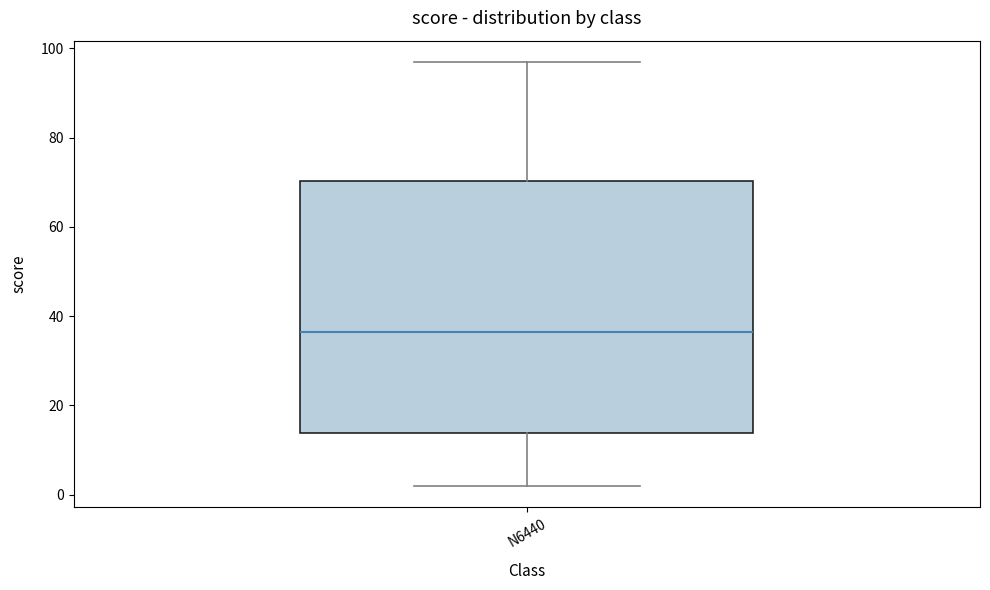

Transcribe this box plot: give where the median line is, the range the box spans, and where the two whiskers end, as read against the y-axis. The values are not printed on the chart, so give them approximately, as read against the axis.

median 36, box 14 to 70, whiskers 2 to 98